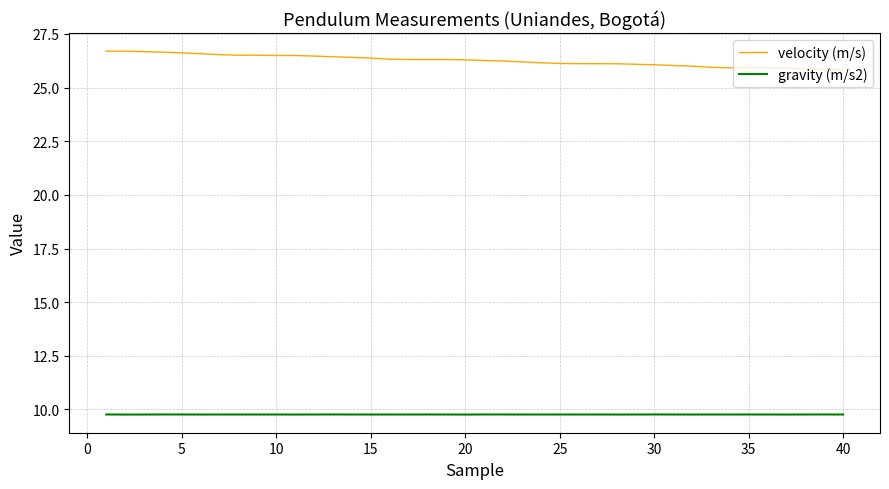

What is the highest value of the velocity (m/s) series?

26.7